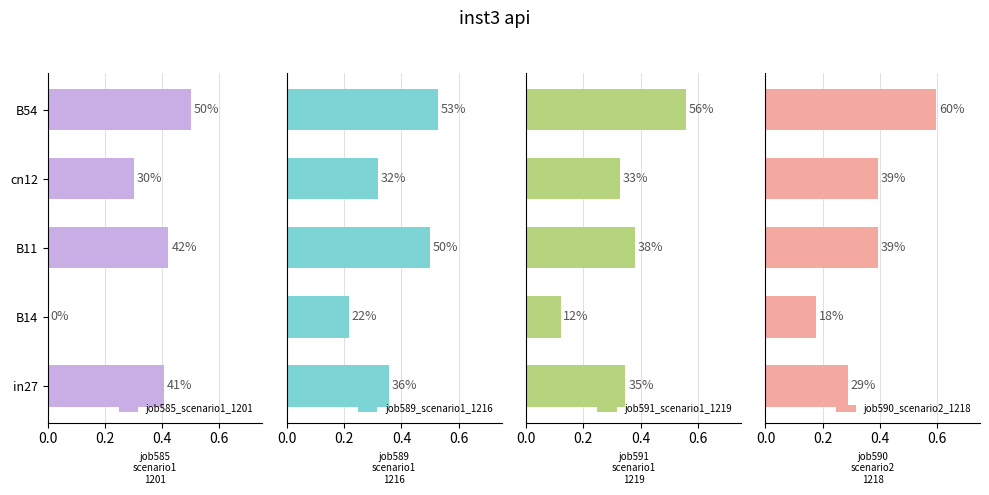

Which series has the largest total across all categories?

job589_scenario1_1216